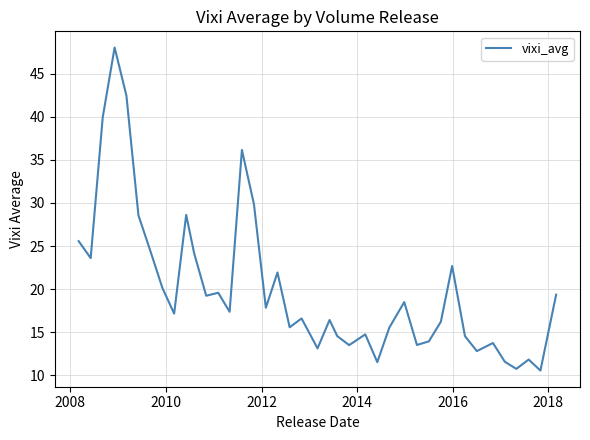

What is the maximum value shown in the chart?

48.1